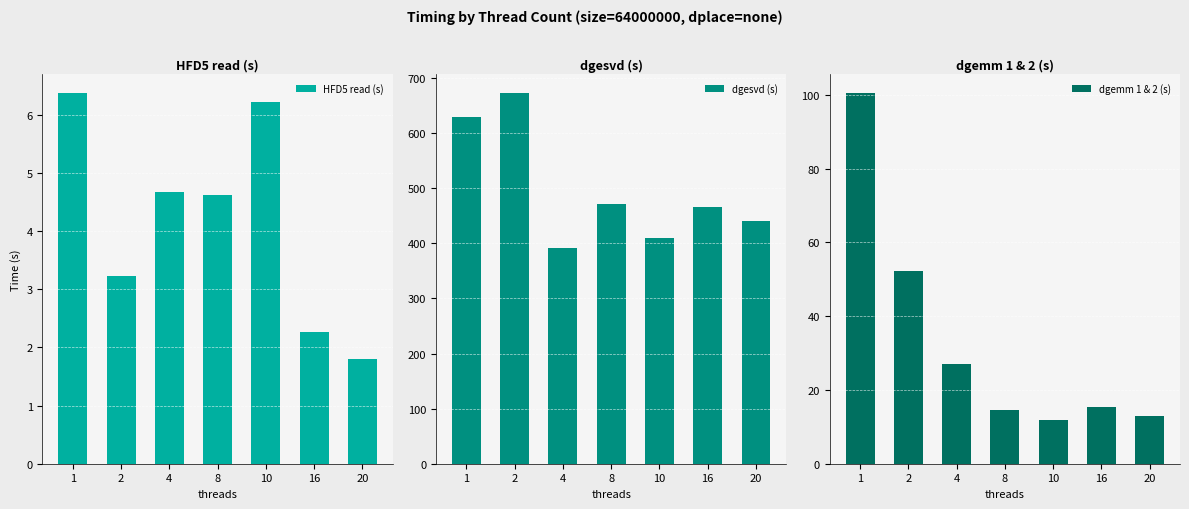

The HFD5 read (s) series shows 8.9 at 1. True or false?

False